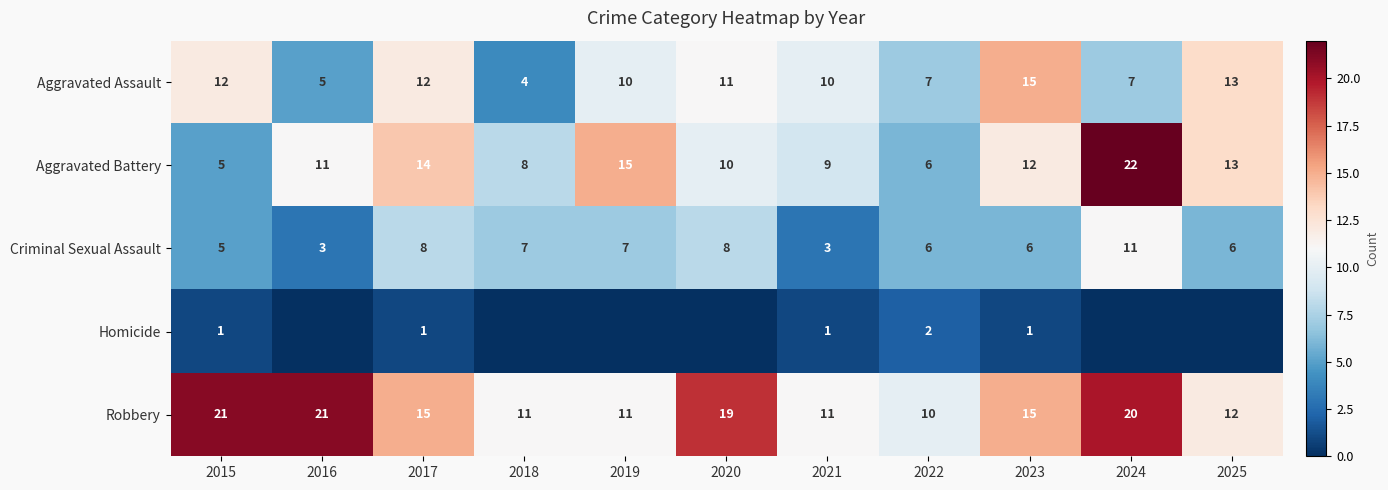

What is the difference between the maximum and second lowest values in the Criminal Sexual Assault series?

8